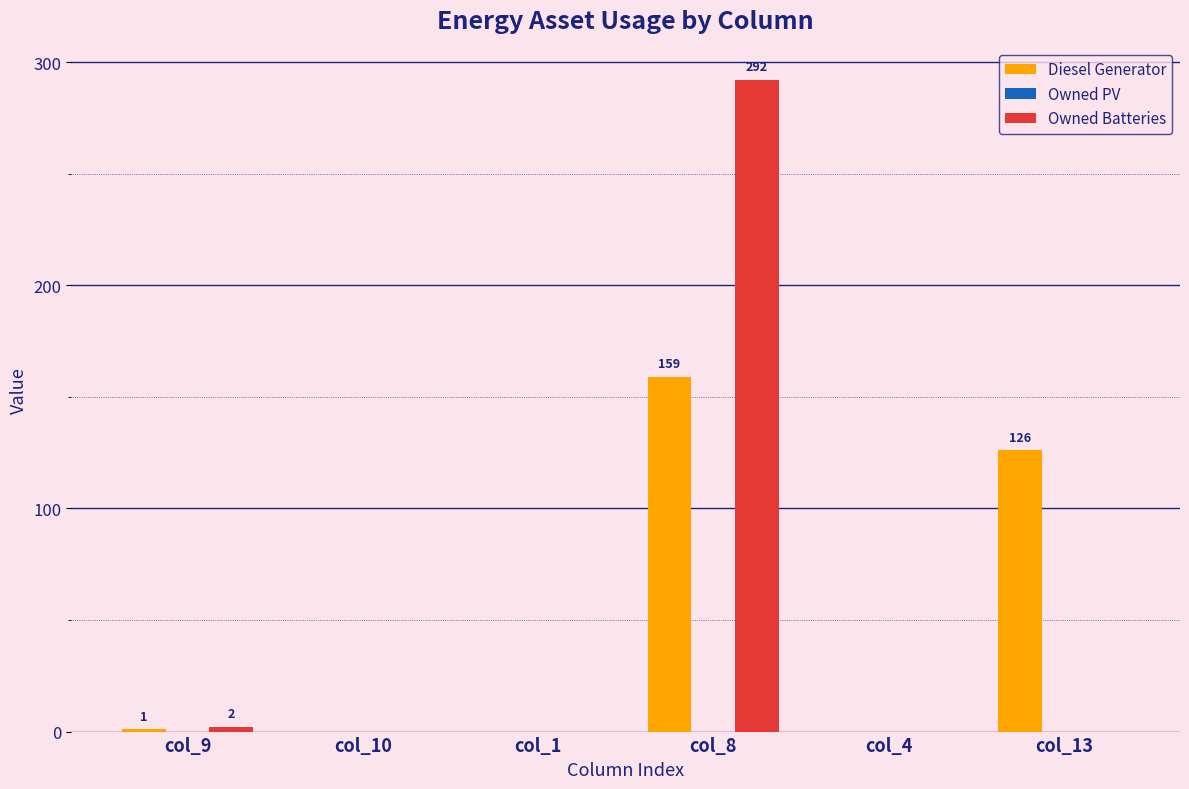

Which category has the highest value across all series?

col_8